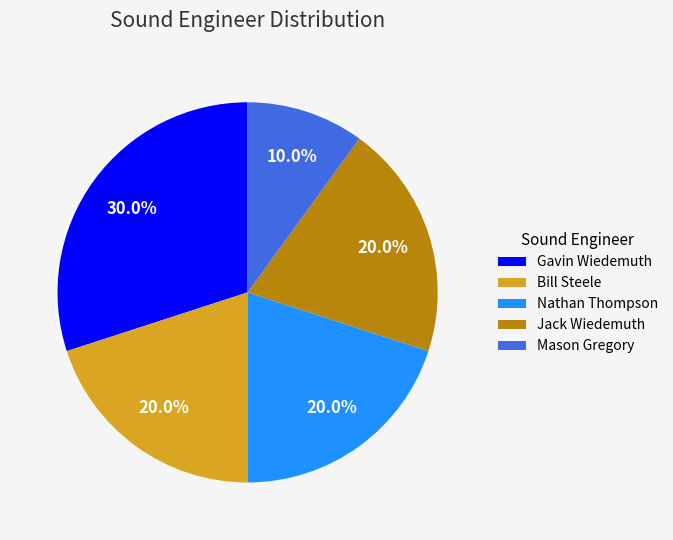

What is the ratio of the value at Mason Gregory to the value at Bill Steele?

0.5